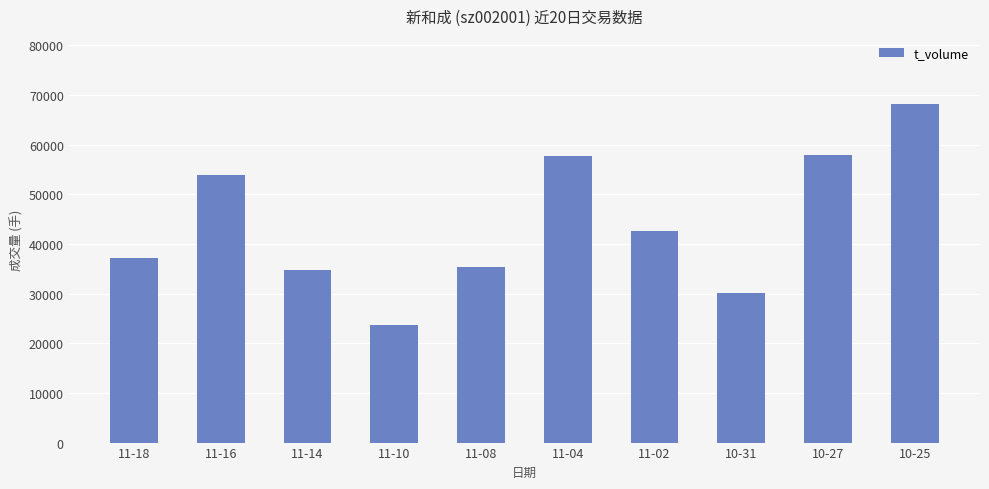

Between 10-31 and 11-14, which is larger?

11-14